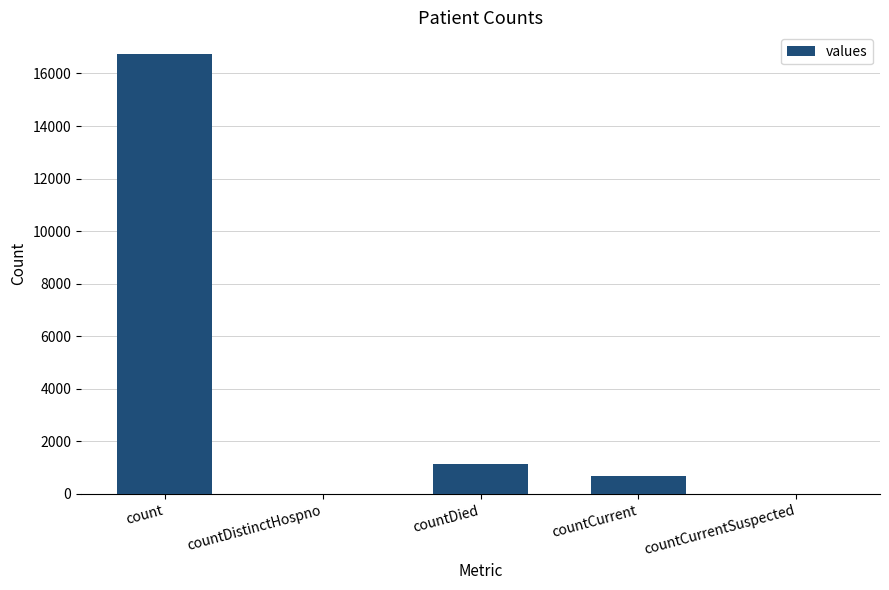

True or false: the data shows 27920 at count.

False